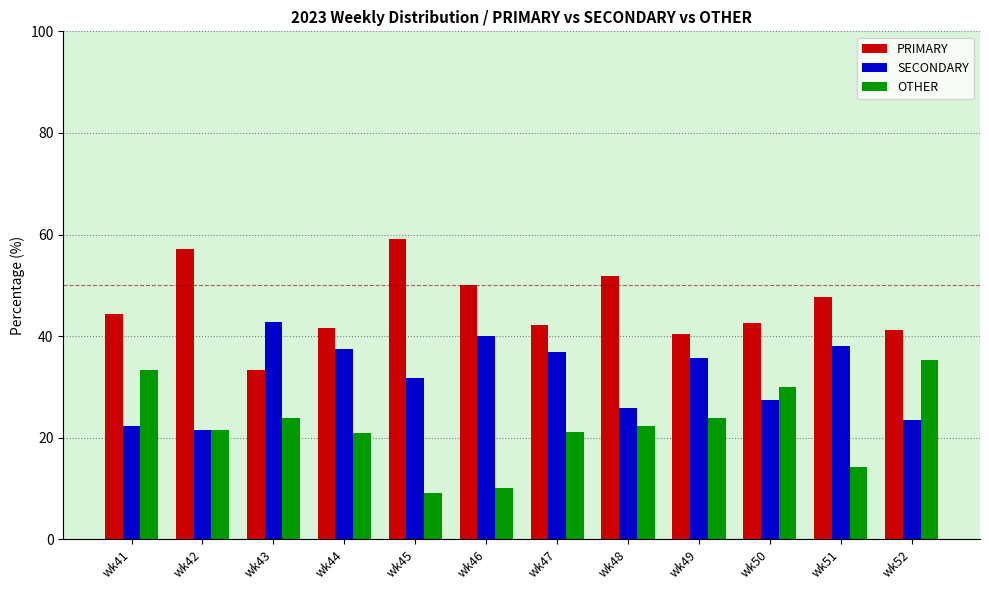

At which label does SECONDARY first exceed 35?

wk43